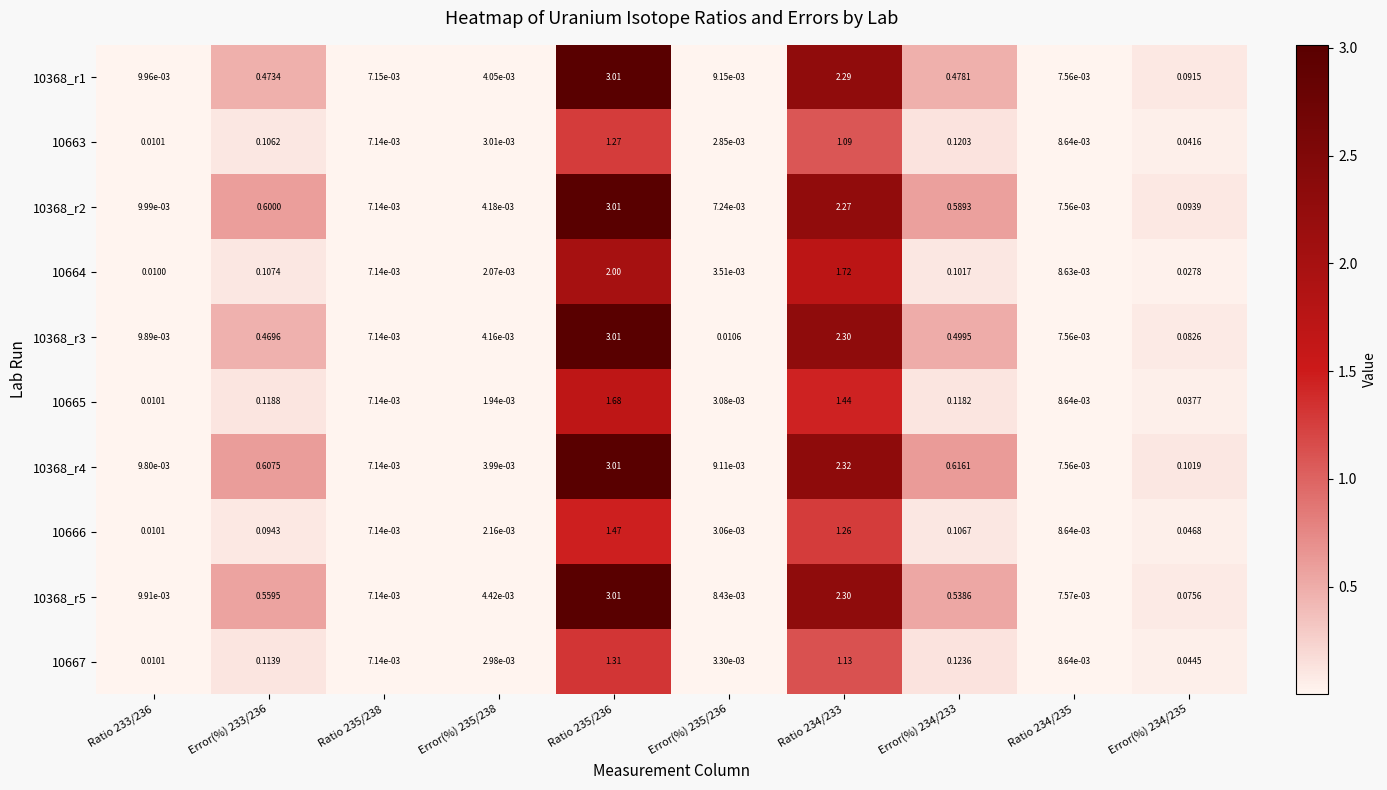

Count the number of data series in this chart.

10